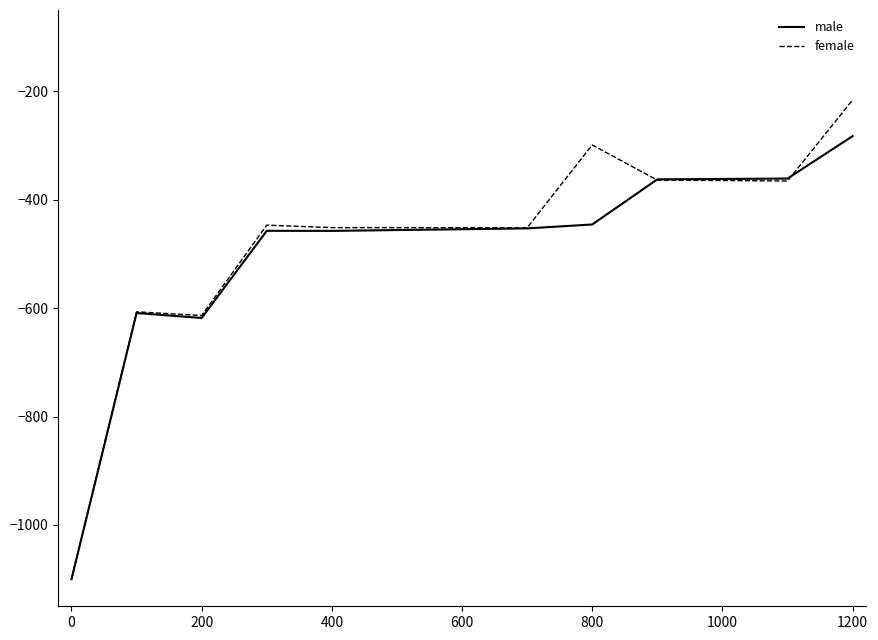

Which series has the widest spread of values?

female